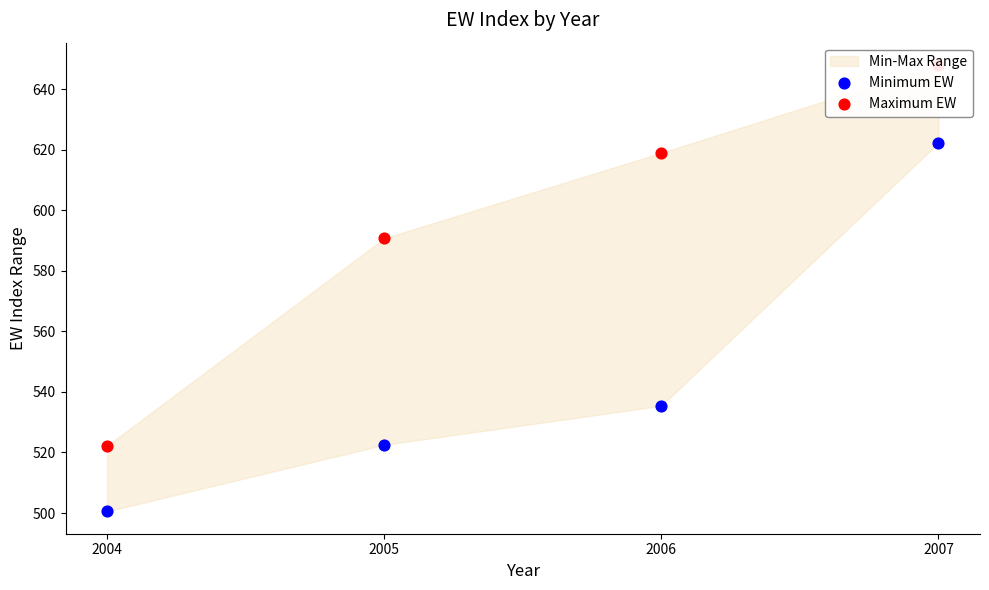

Which series reaches the minimum Y coordinate?

Minimum EW